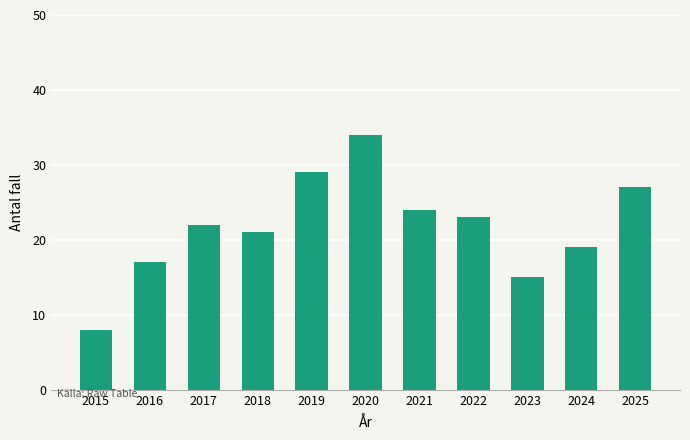

List the labels in order of value, smallest first.

2015, 2023, 2016, 2024, 2018, 2017, 2022, 2021, 2025, 2019, 2020